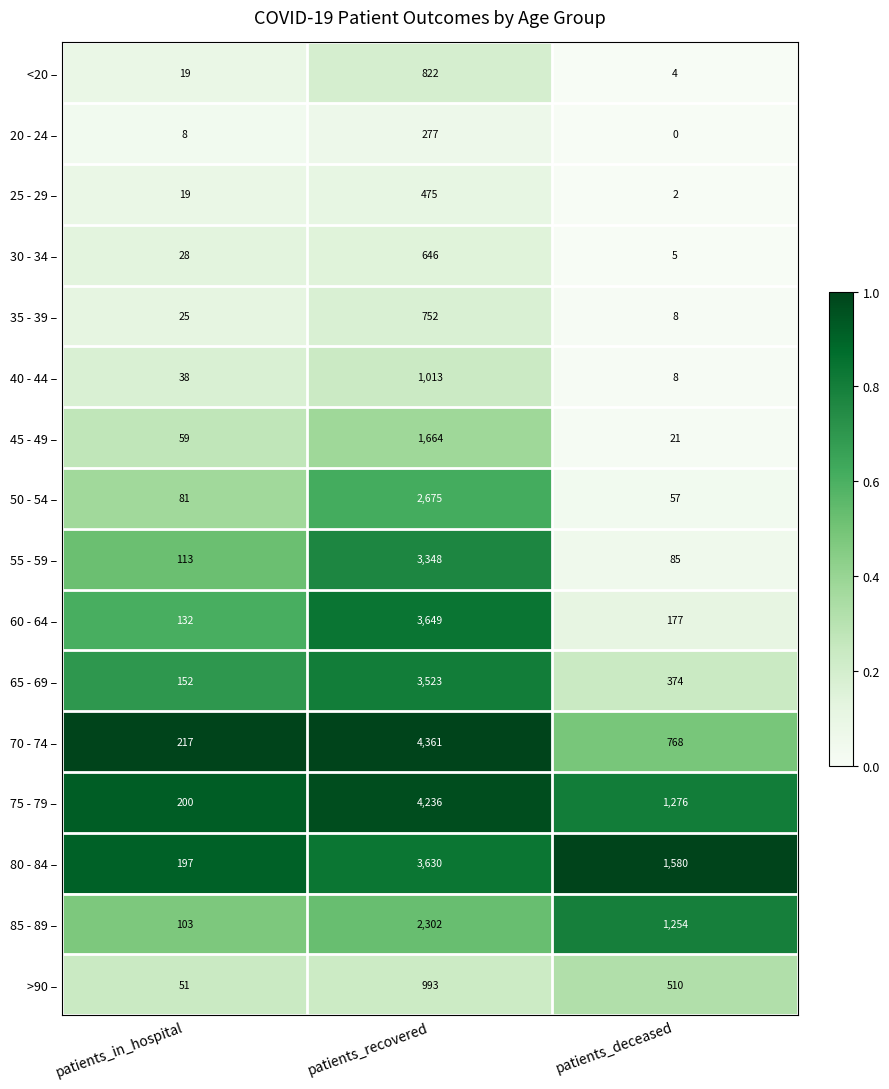

What is the sum of the >90 – values at patients_in_hospital and patients_recovered?

1044